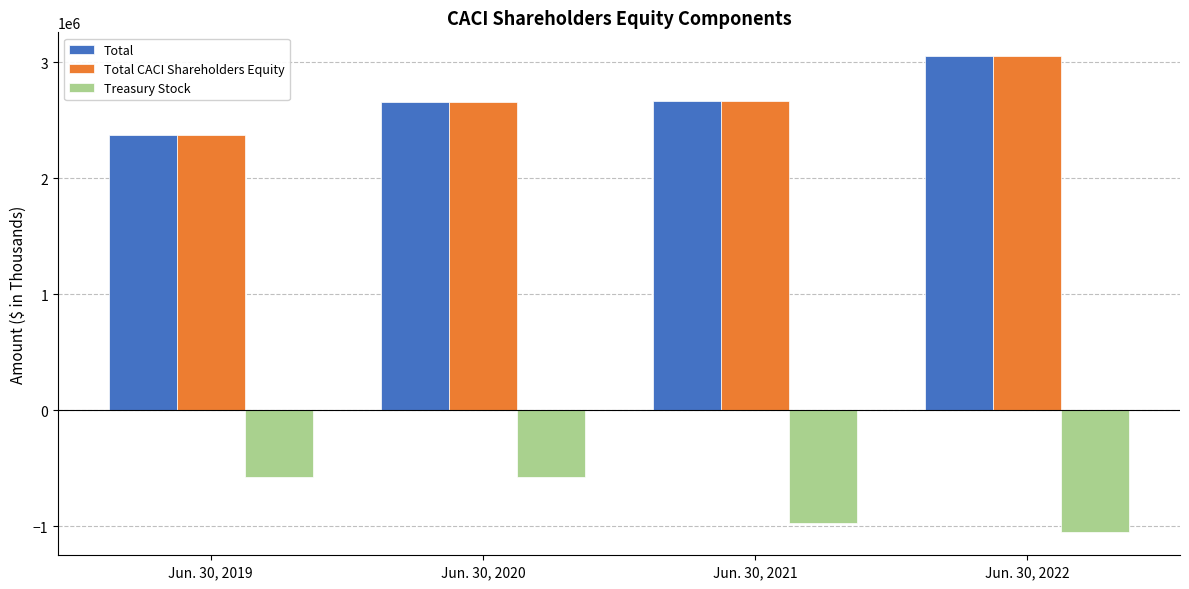

Rank the categories by Total CACI Shareholders Equity value from highest to lowest.

Jun. 30, 2022, Jun. 30, 2021, Jun. 30, 2020, Jun. 30, 2019